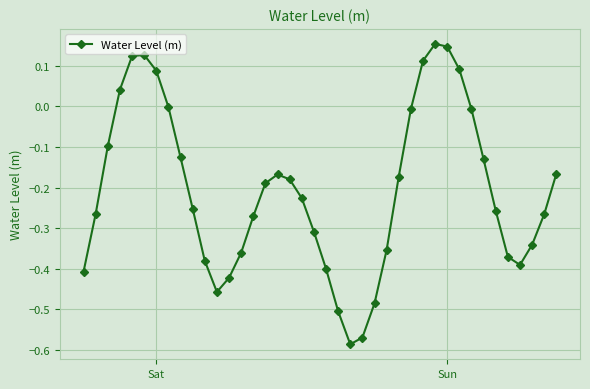

How many points are higher than both their immediate neighbors (excluding endpoints)?

3